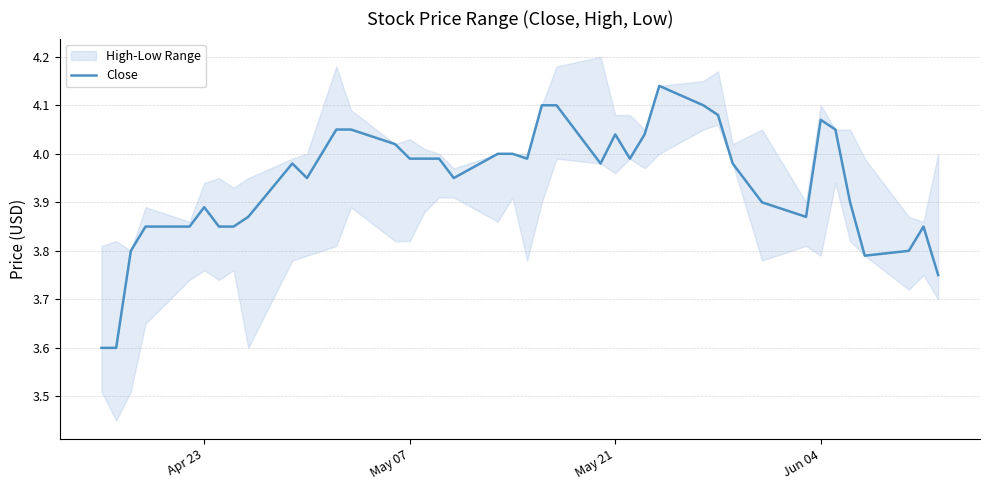

The chart shows a value of 5.7 at 18. True or false?

False